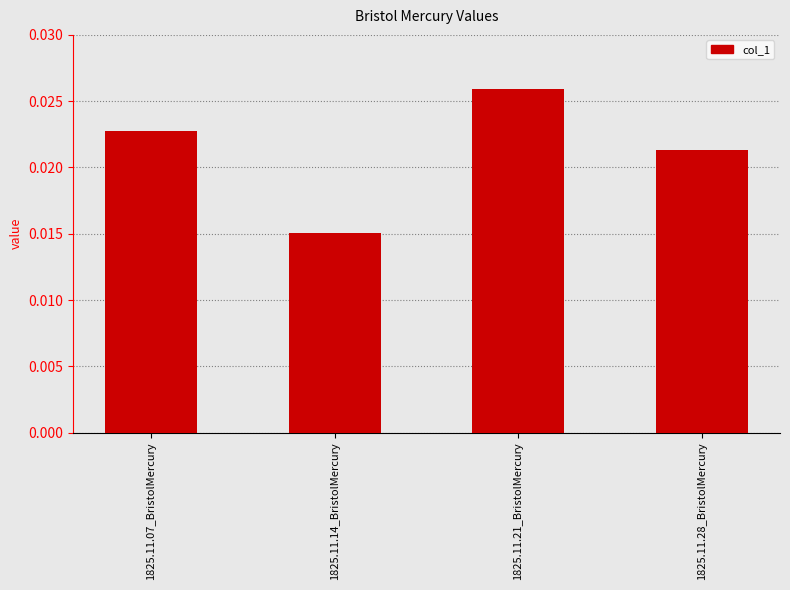

What position from the left is 1825.11.07_BristolMercury?

1